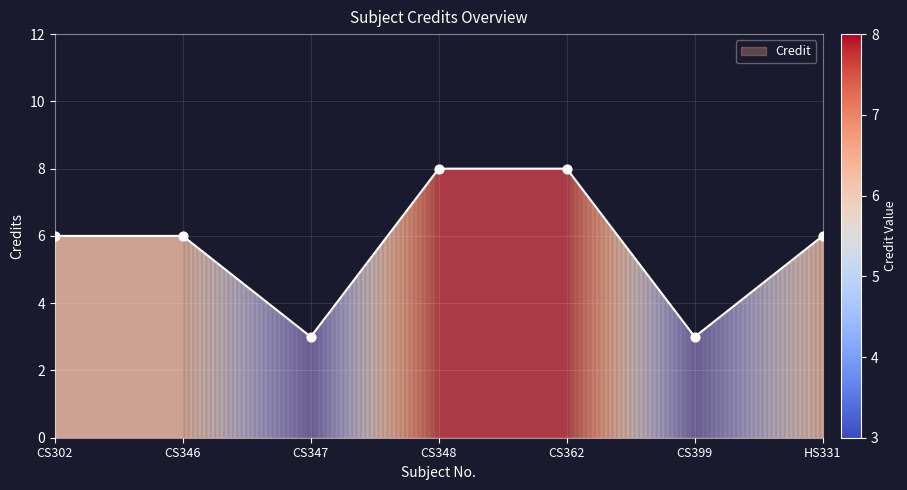

What is the ratio of the value at HS331 to the value at CS346?

1.0